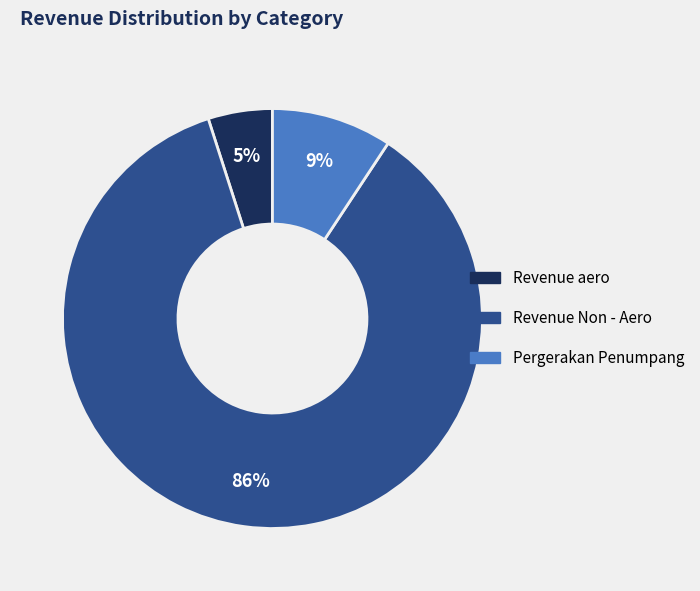

To the nearest percent, what is the difference between the largest and smallest slice percentages?

81%